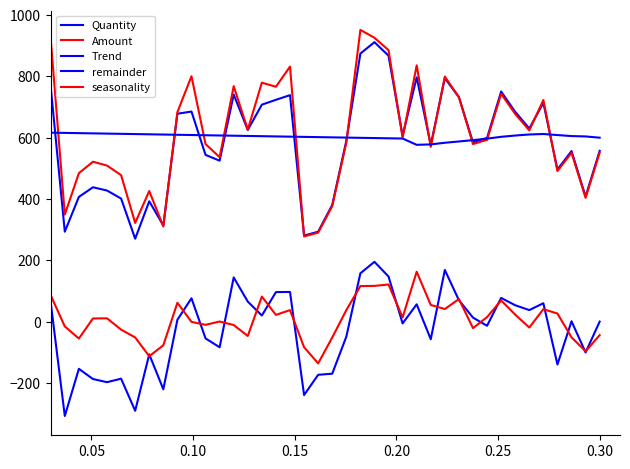

Does the chart display data point markers on the line(s)?

No